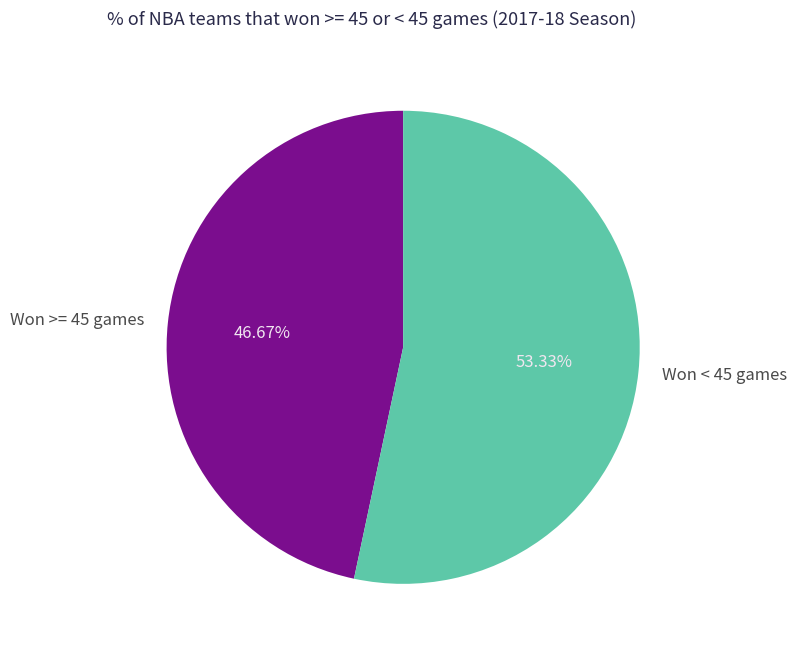

Does Won < 45 games represent more than half of the total?

Yes